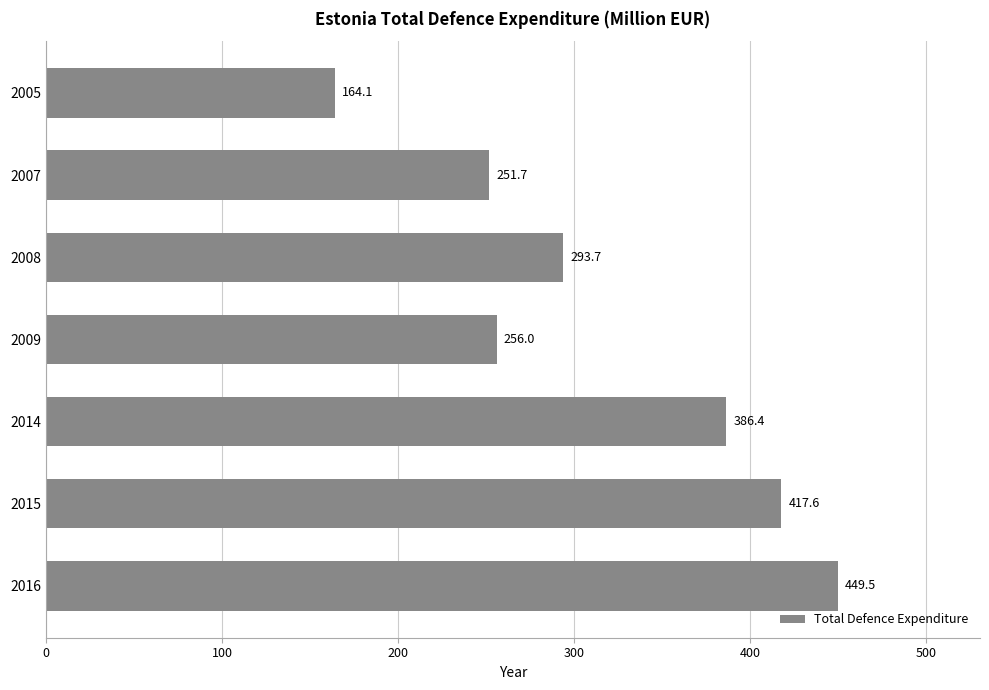

How many data points are less than 293?

3